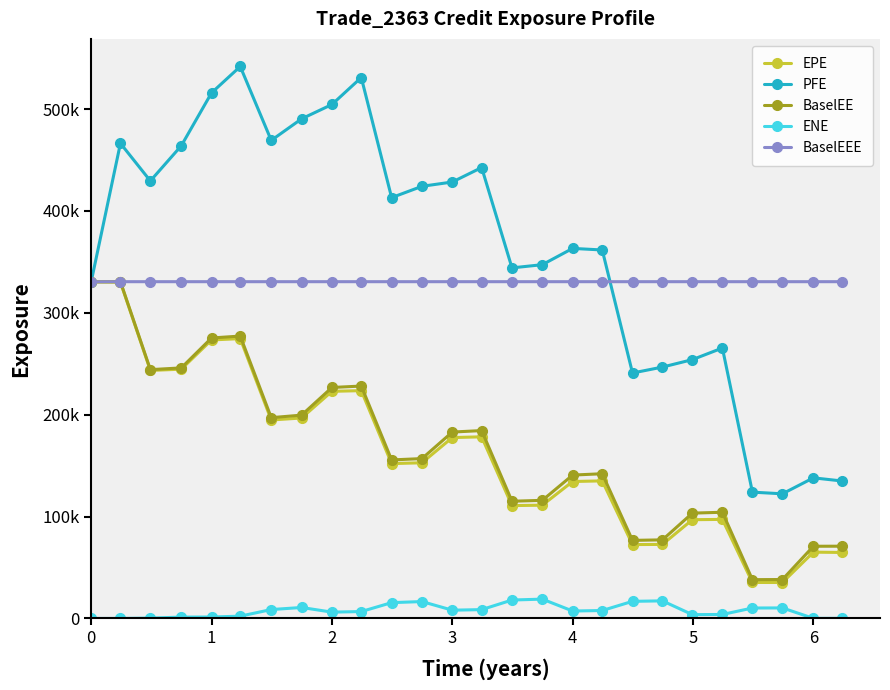

True or false: PFE has more than 2 interior local peaks.

True